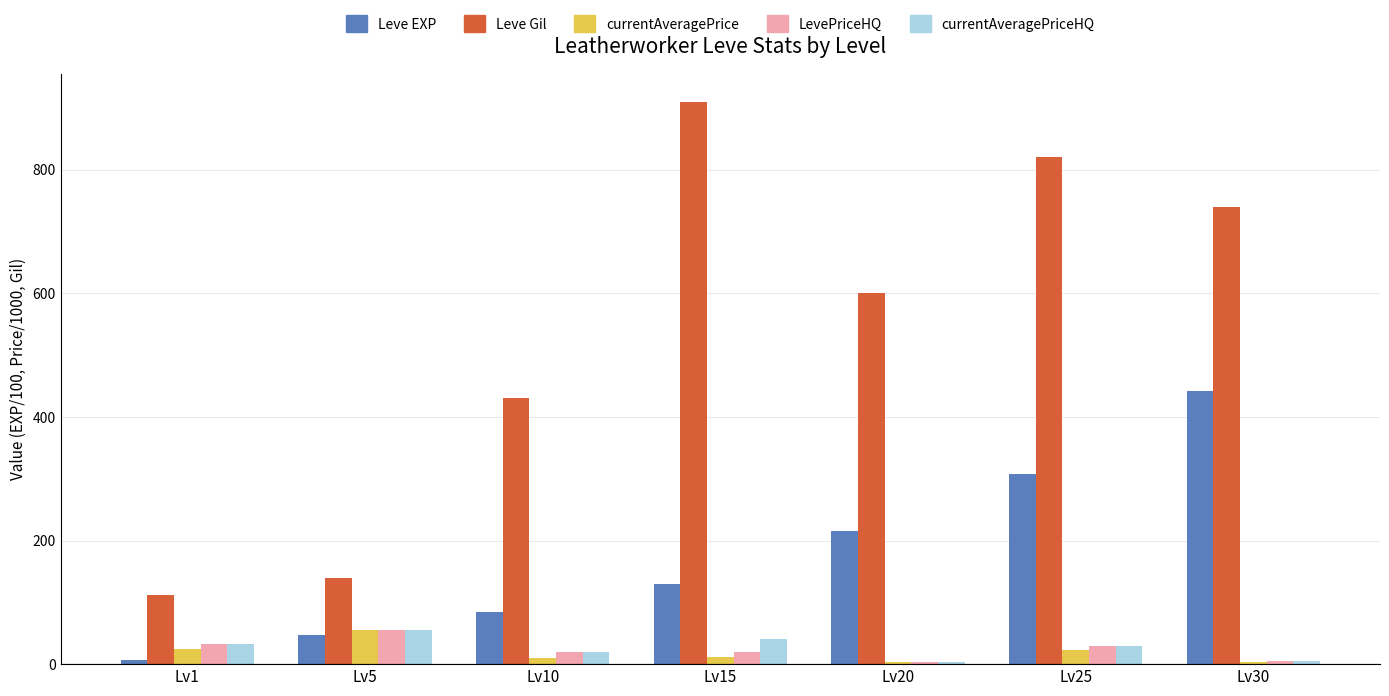

What is the difference between the currentAveragePriceHQ values at Lv5 and Lv25?

26.1